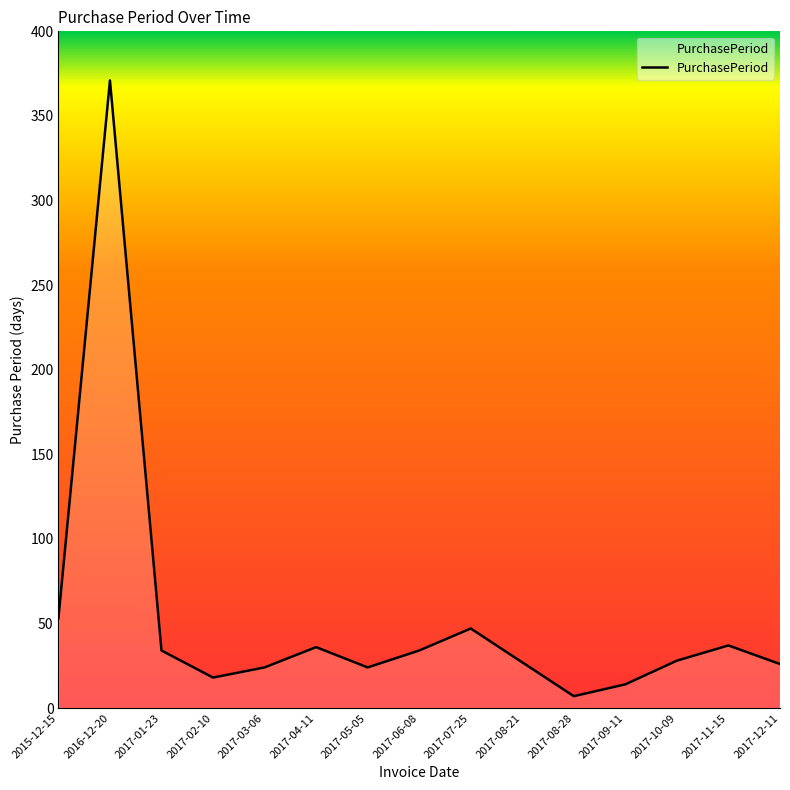

What is the maximum value shown in the chart?

371